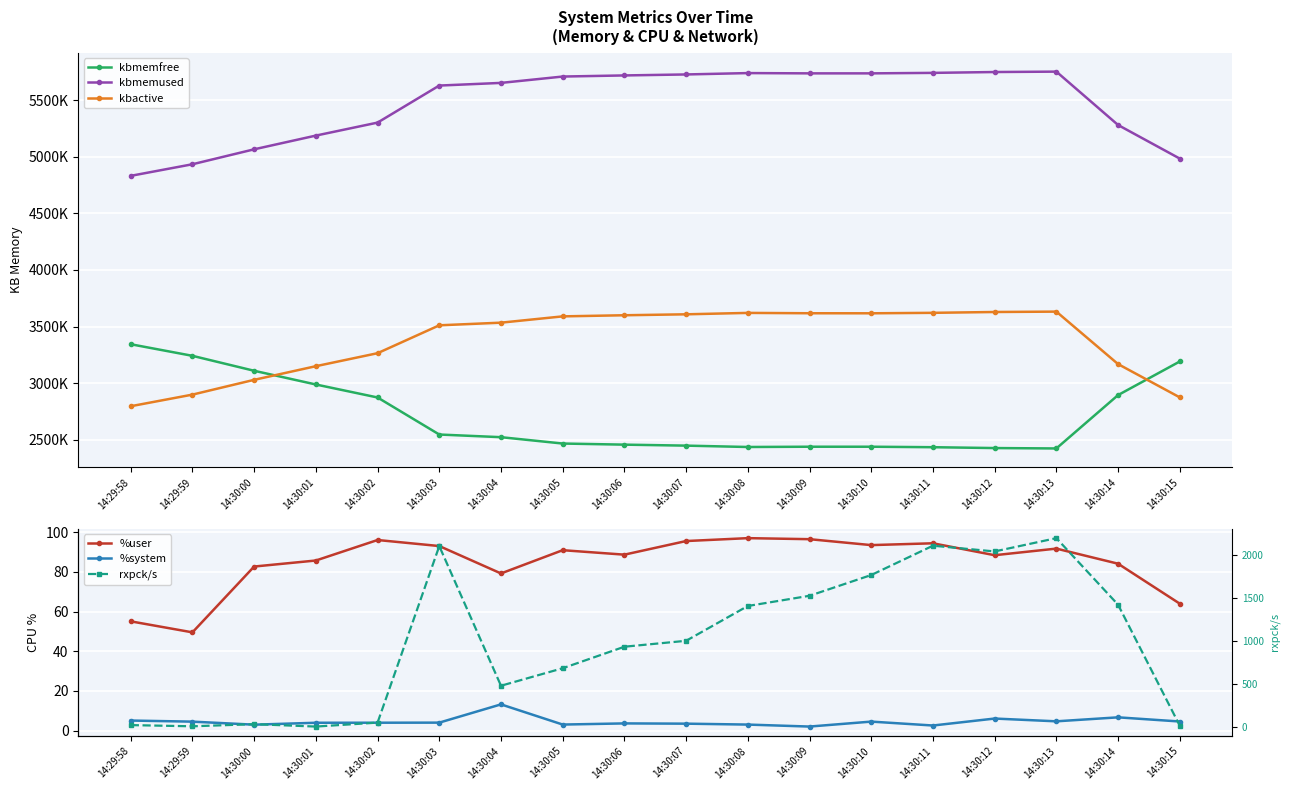

Which category has the lowest value in the %user series?

14:29:59